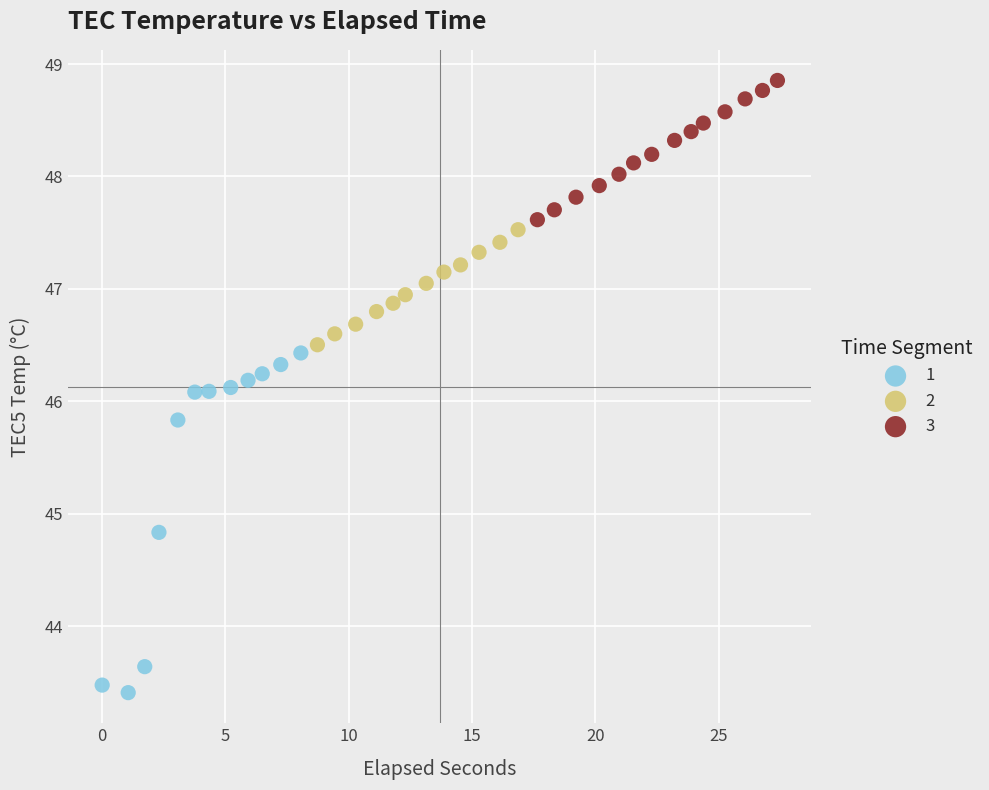

Which series contains the highest Y value?

3